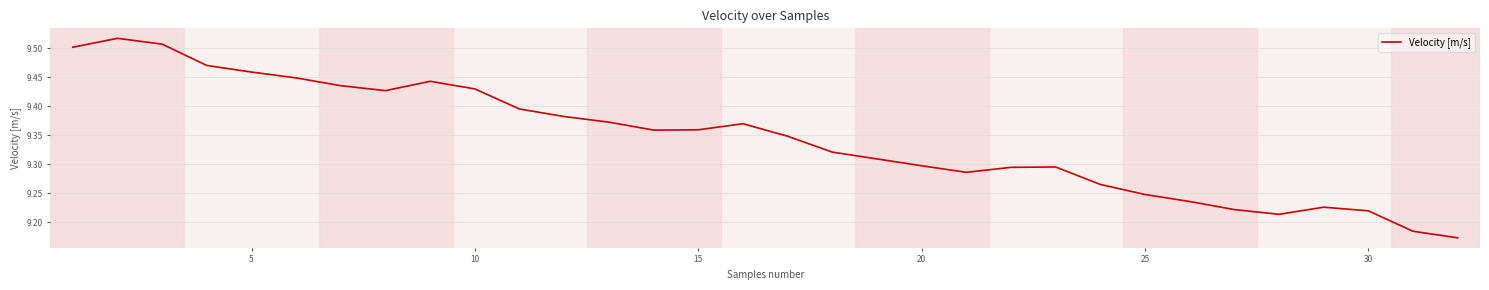

Does the chart display data point markers on the line(s)?

No